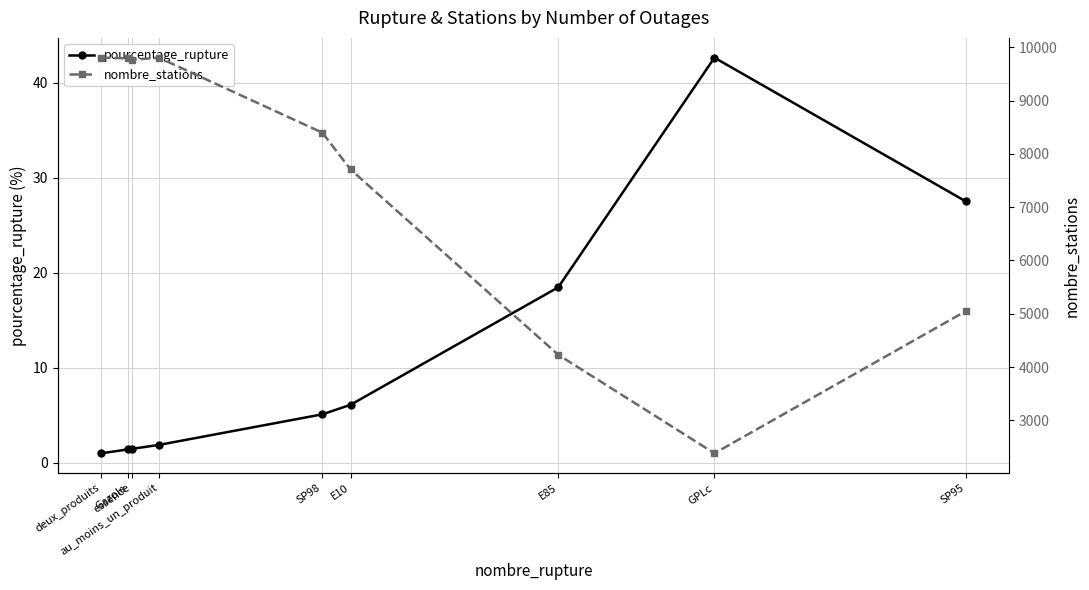

What position from the left is deux_produits?

1